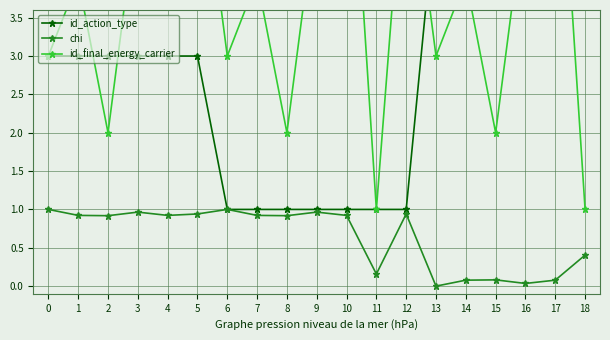

At which label does id_action_type reach its minimum?

6